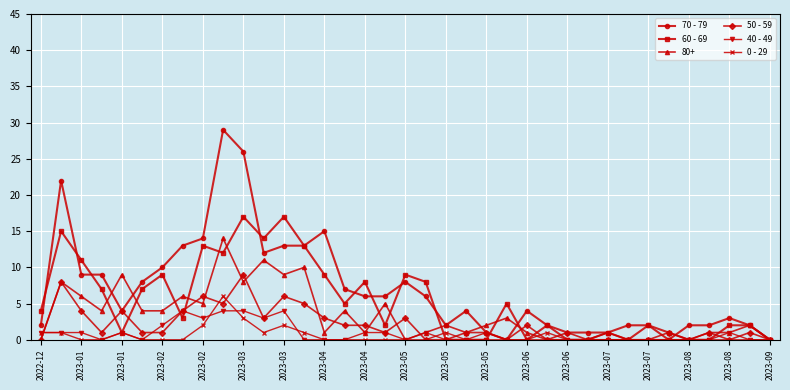

What is the greatest value displayed?

29